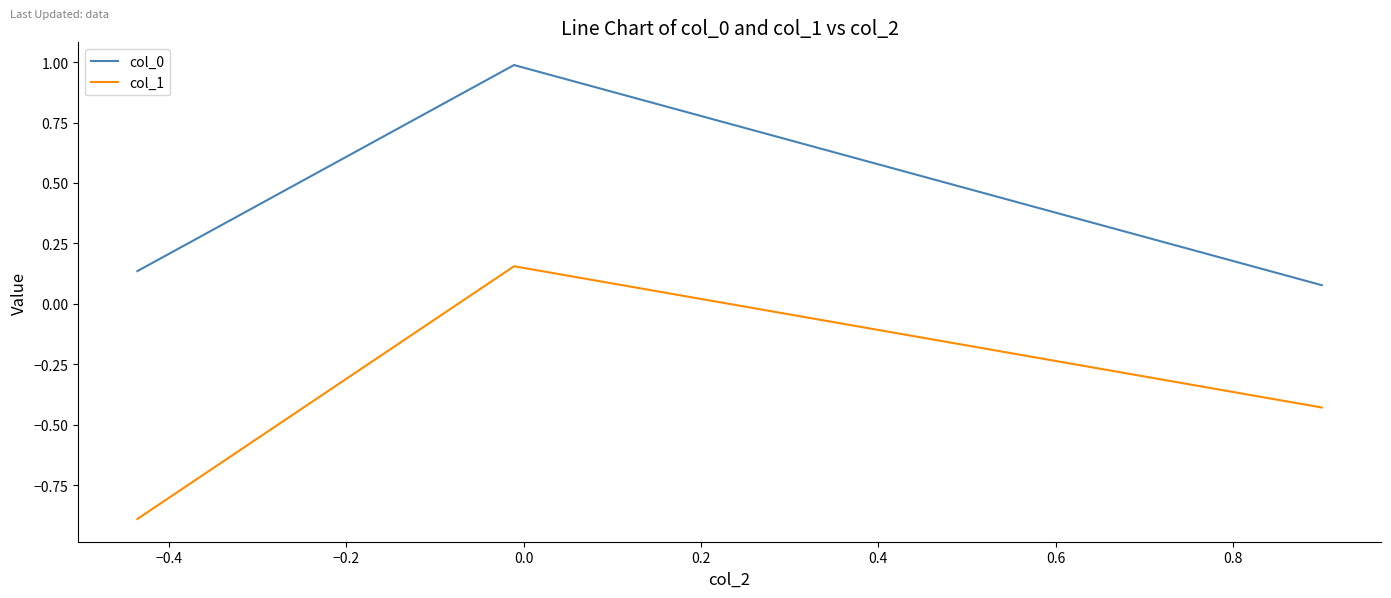

What is the greatest value displayed?

1.0